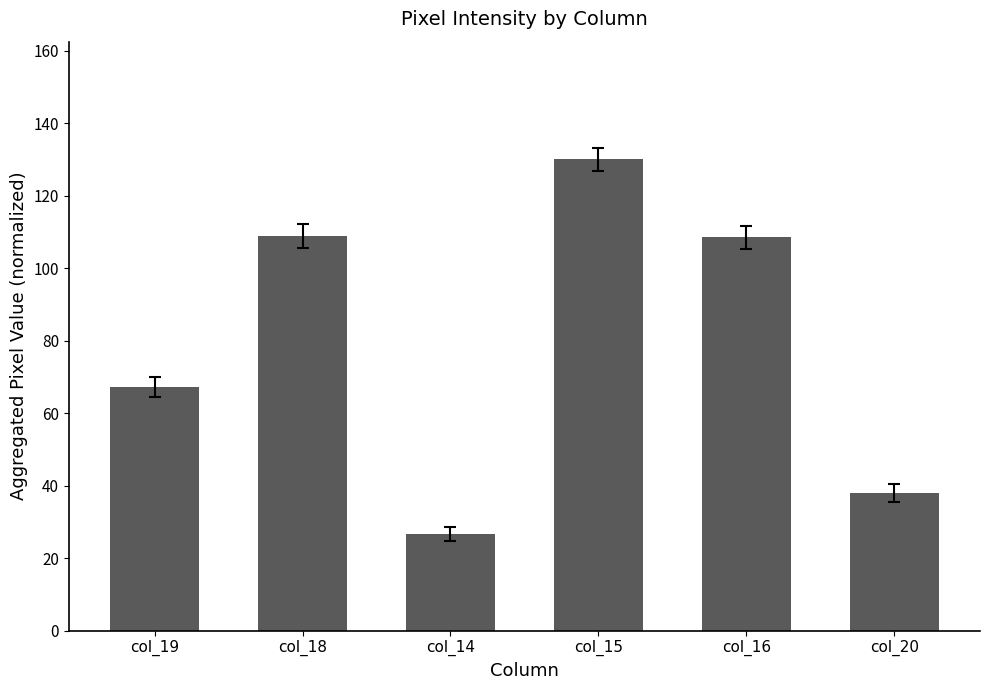

Does the chart contain stacked bars?

No